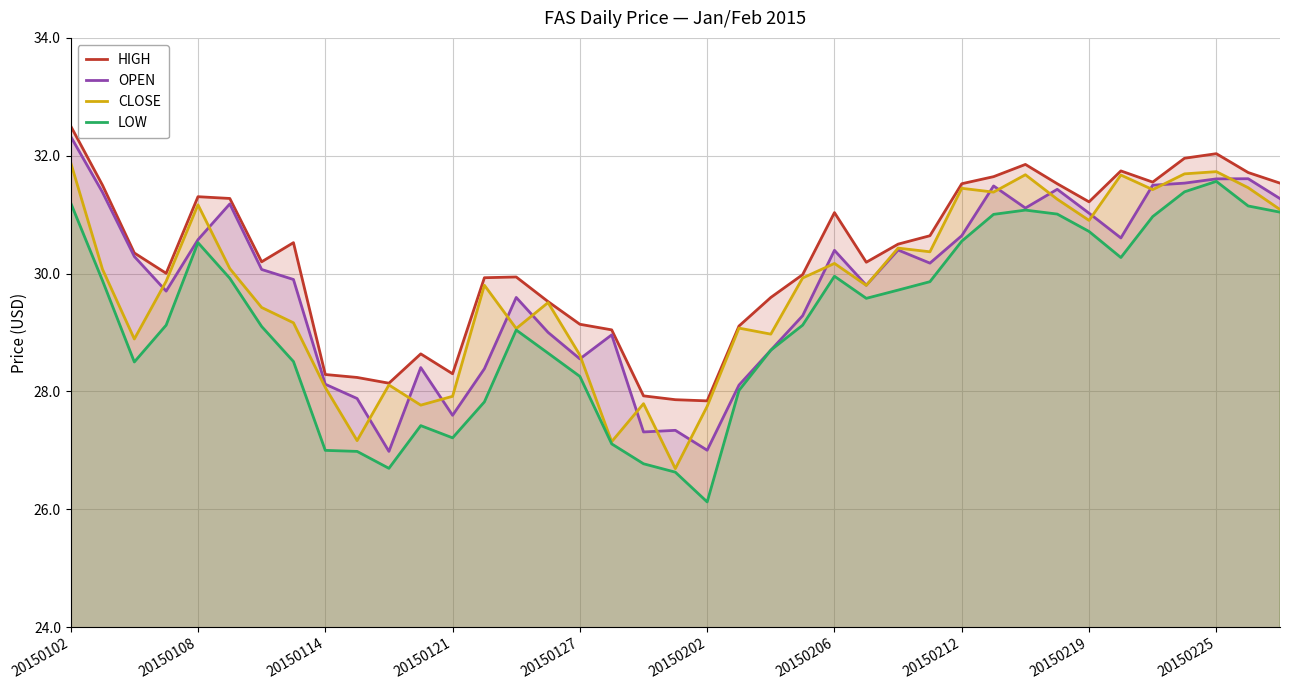

Read the CLOSE value at 20150102.

31.9